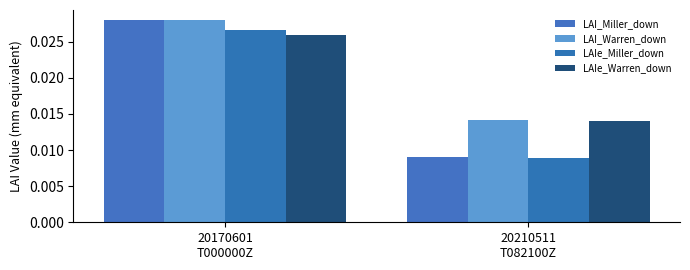

At which category is the sum across all series the highest?

20170601
T000000Z